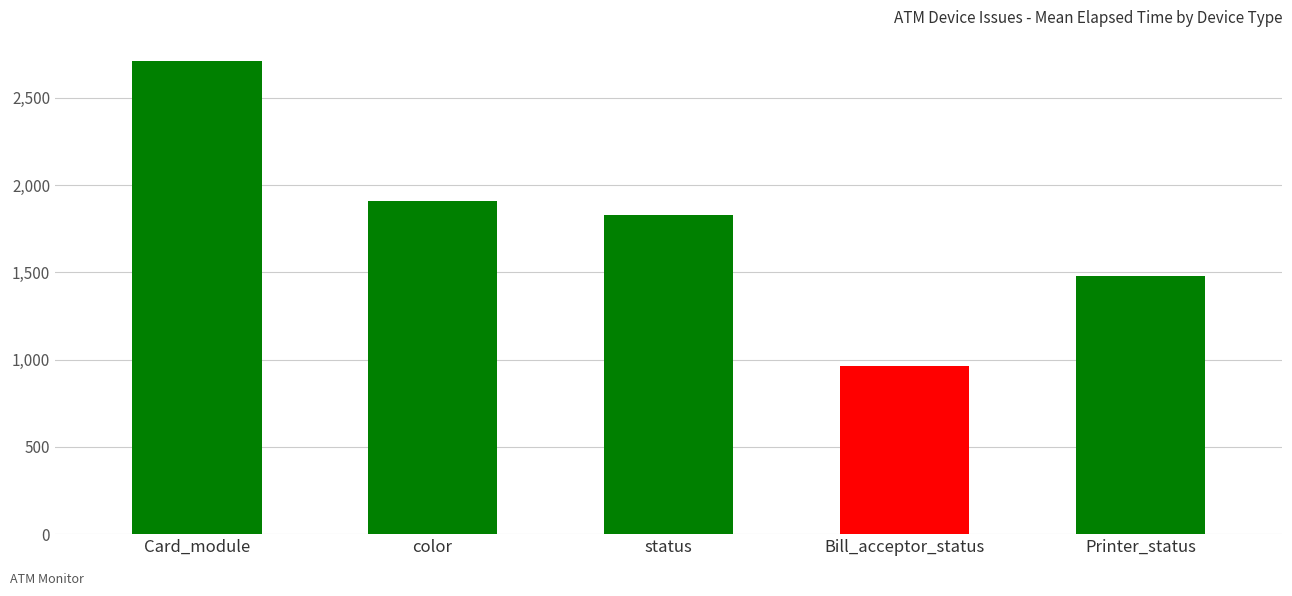

Where is the data nearest to the value 1840?

status